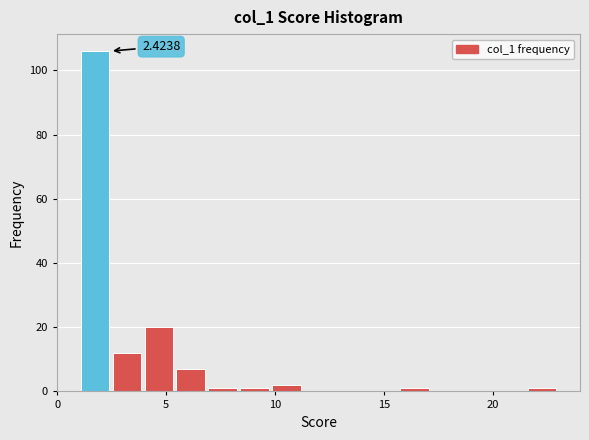

Around what value on the x-axis is the tallest bar? Give the approximate position of its centre, as read against the axis.

1.5